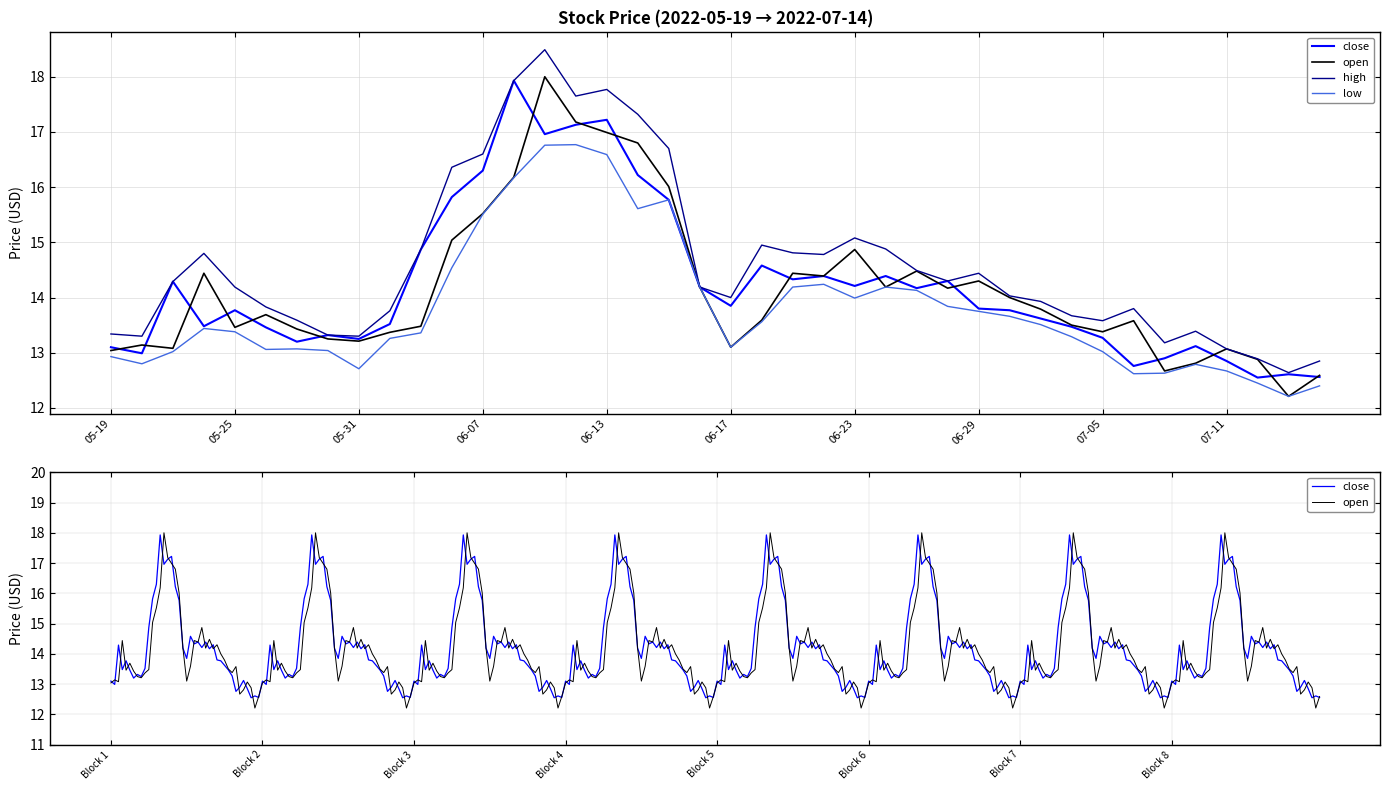

The low series shows 14.0 at 06-23. True or false?

True